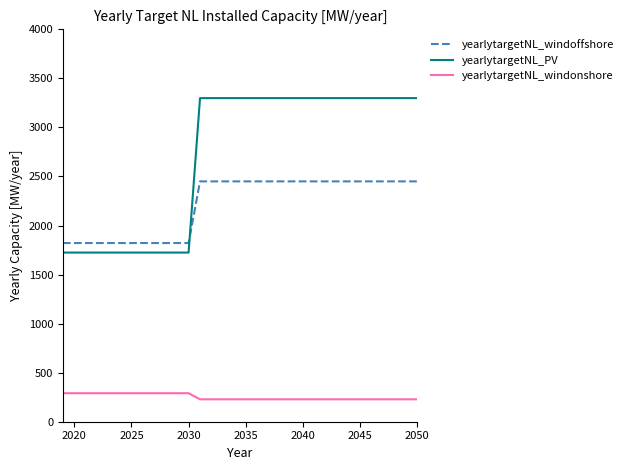

What is the difference between the maximum and minimum values in the yearlytargetNL_windonshore series?

62.1